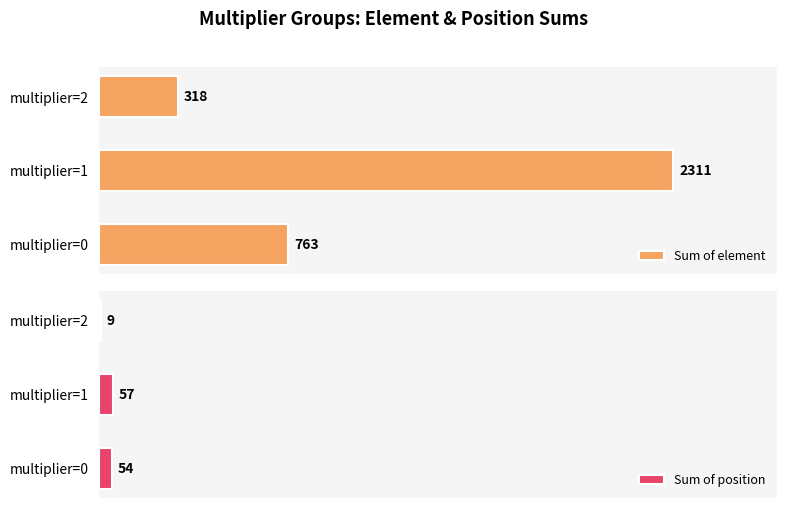

Where is Sum of position nearest to the value 33?

multiplier=0